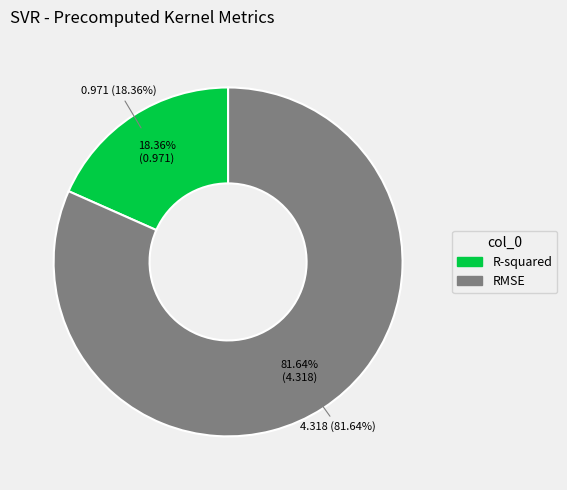

The R-squared slice represents 18% of the pie. True or false?

True